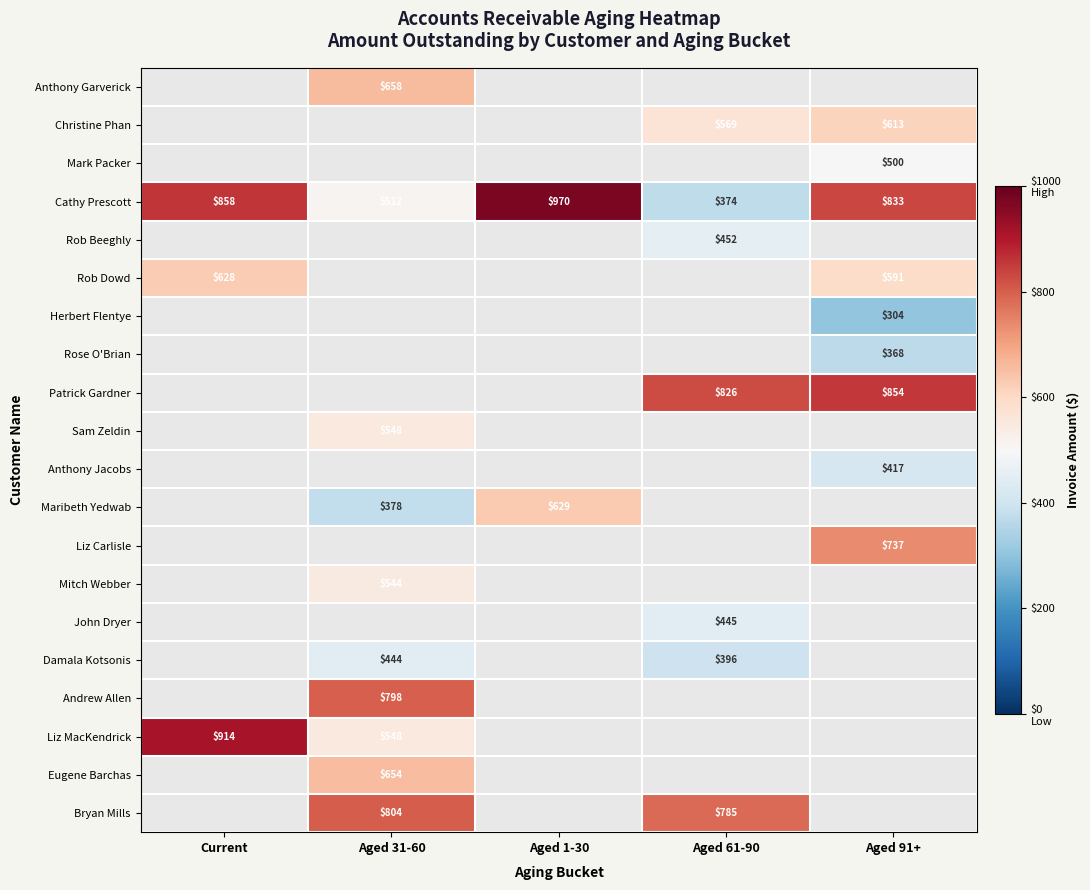

What is the average value of the Cathy Prescott series?

709